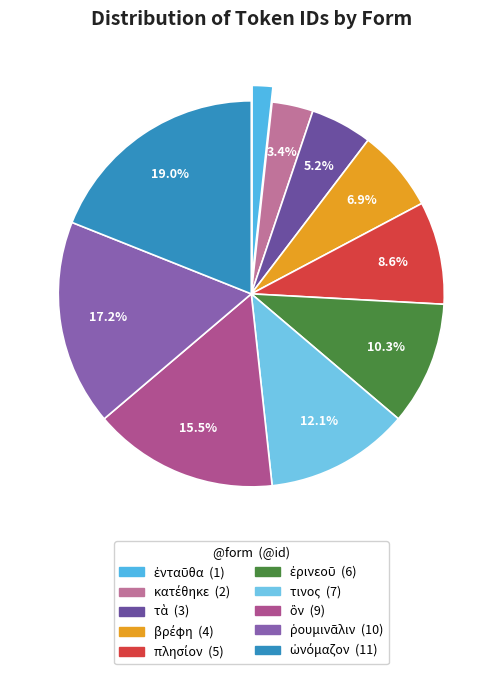

Is the sum of κατέθηκε and ἐρινεοῦ greater than half?

No